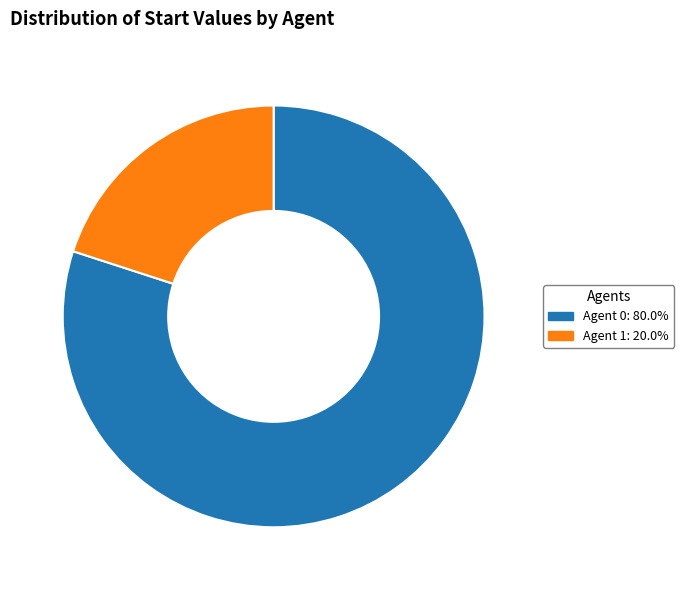

Approximately how many times larger is the value at Agent 0: 80.0% compared to Agent 1: 20.0%?

4.0